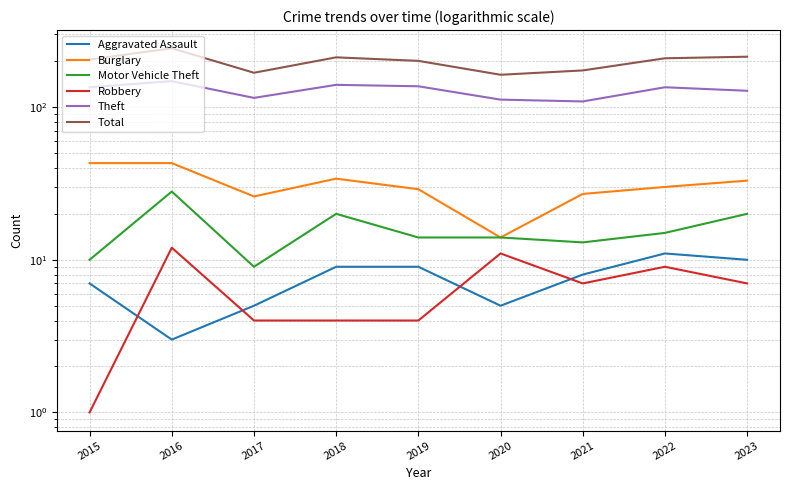

At which category does the chart reach its minimum across all series?

2015